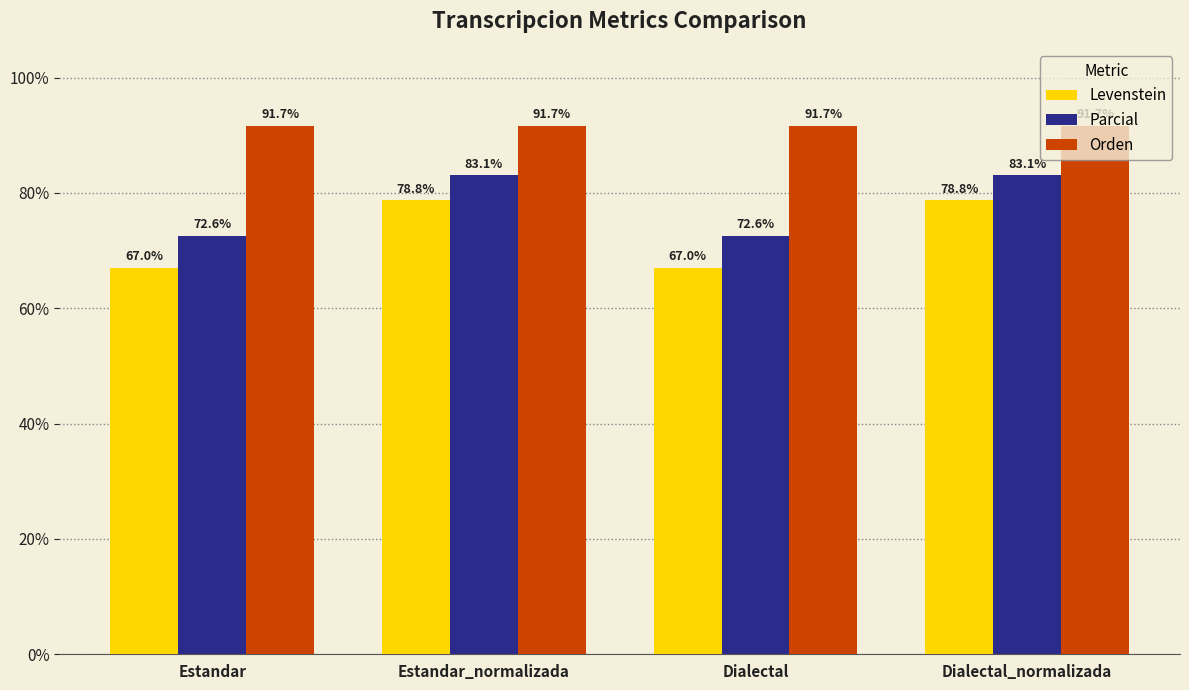

What is the difference between the maximum and minimum values in the Levenstein series?

11.7